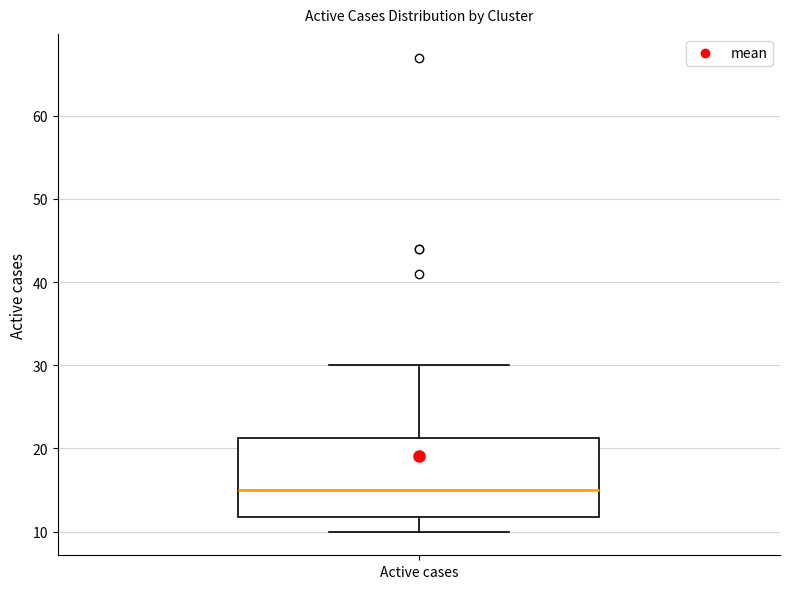

Transcribe this box plot: give where the median line is, the range the box spans, and where the two whiskers end, as read against the y-axis. The values are not printed on the chart, so give them approximately, as read against the axis.

median 15, box 12 to 21, whiskers 10 to 30